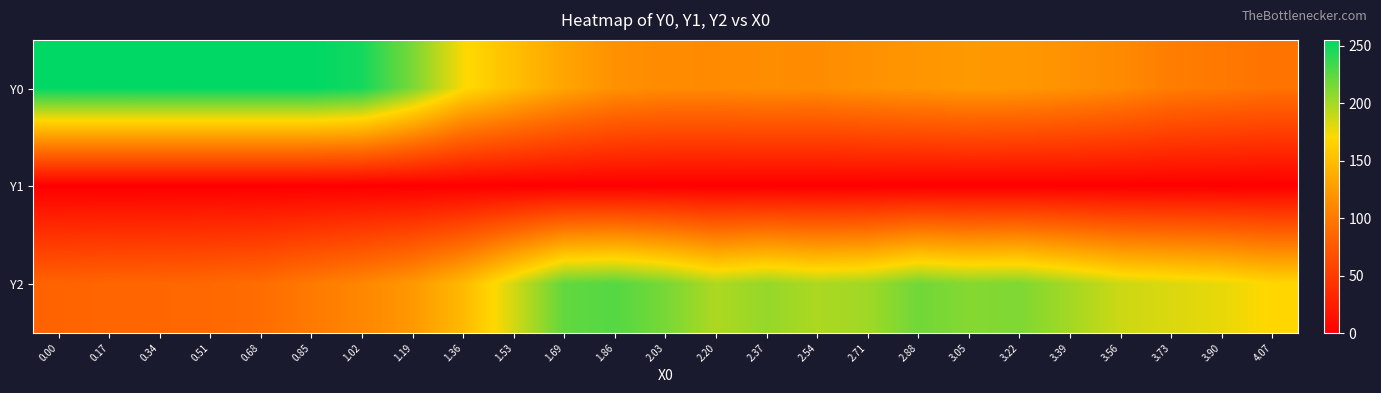

Which series has the largest total across all categories?

Y2